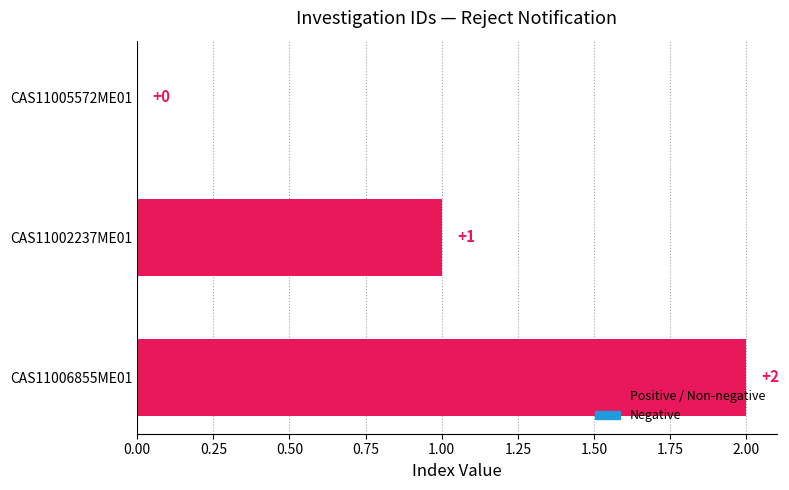

What is the change in value from CAS11002237ME01 to CAS11006855ME01?

+1